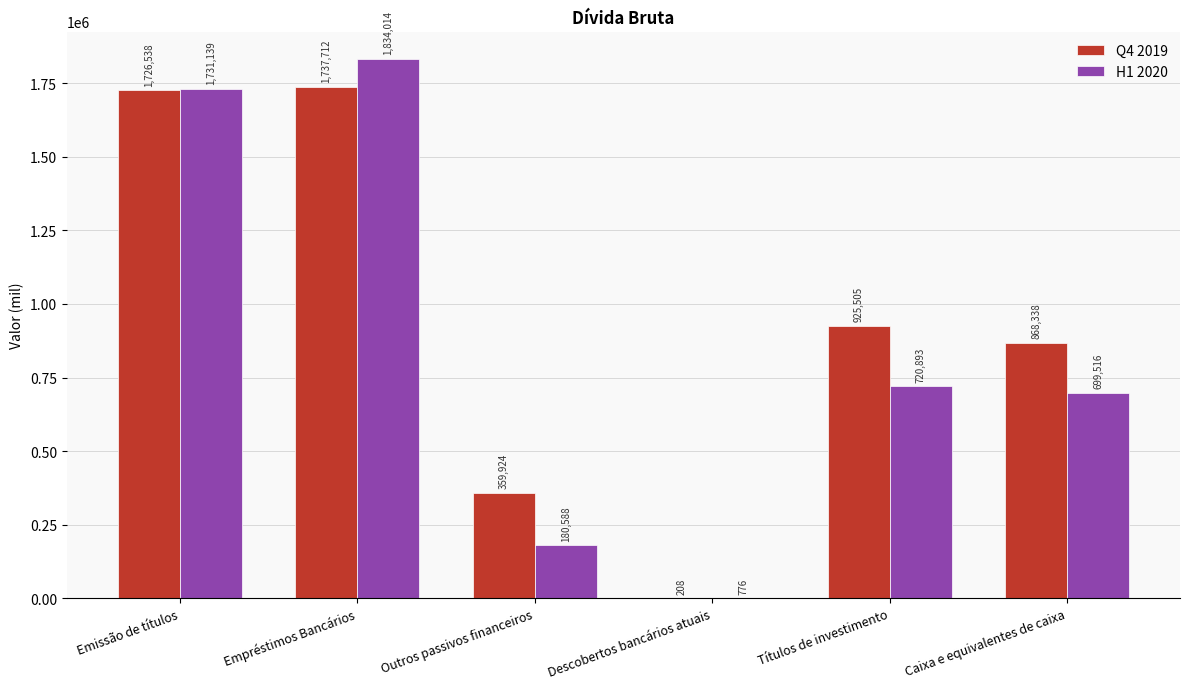

How many data points does each series have?

6